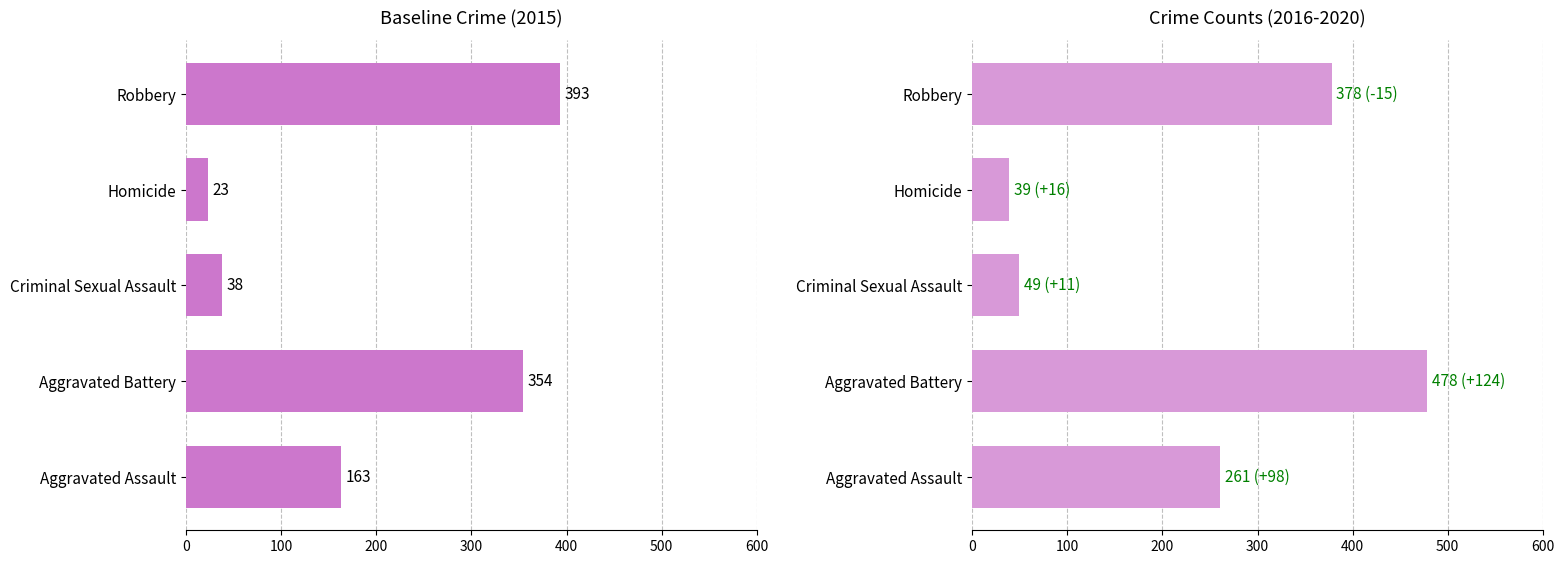

Which series has the widest spread of values?

2016